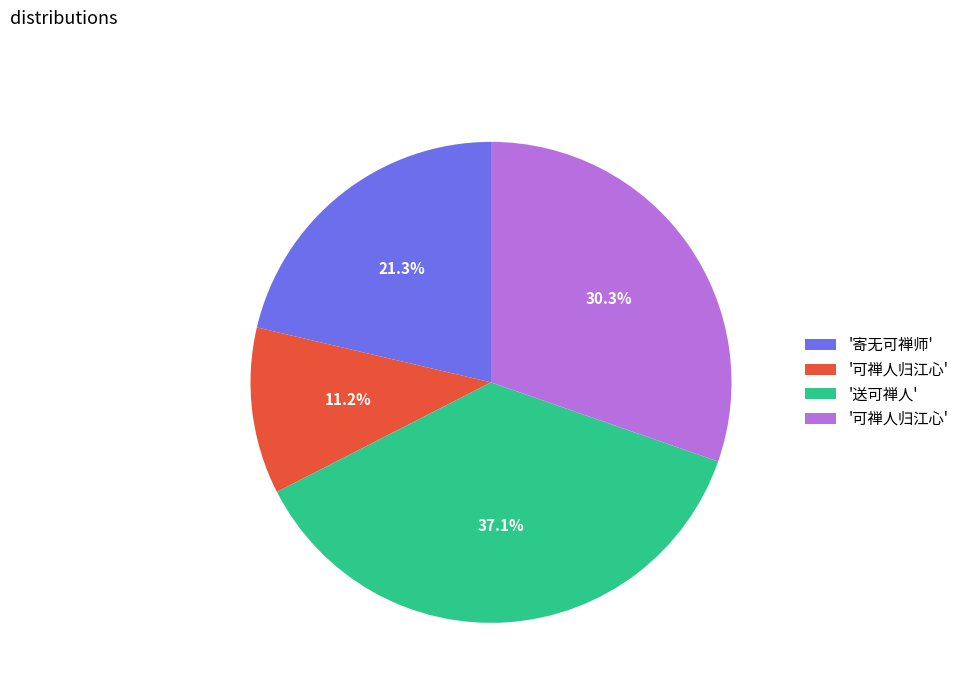

Is there any slice that represents more than half of the pie?

No